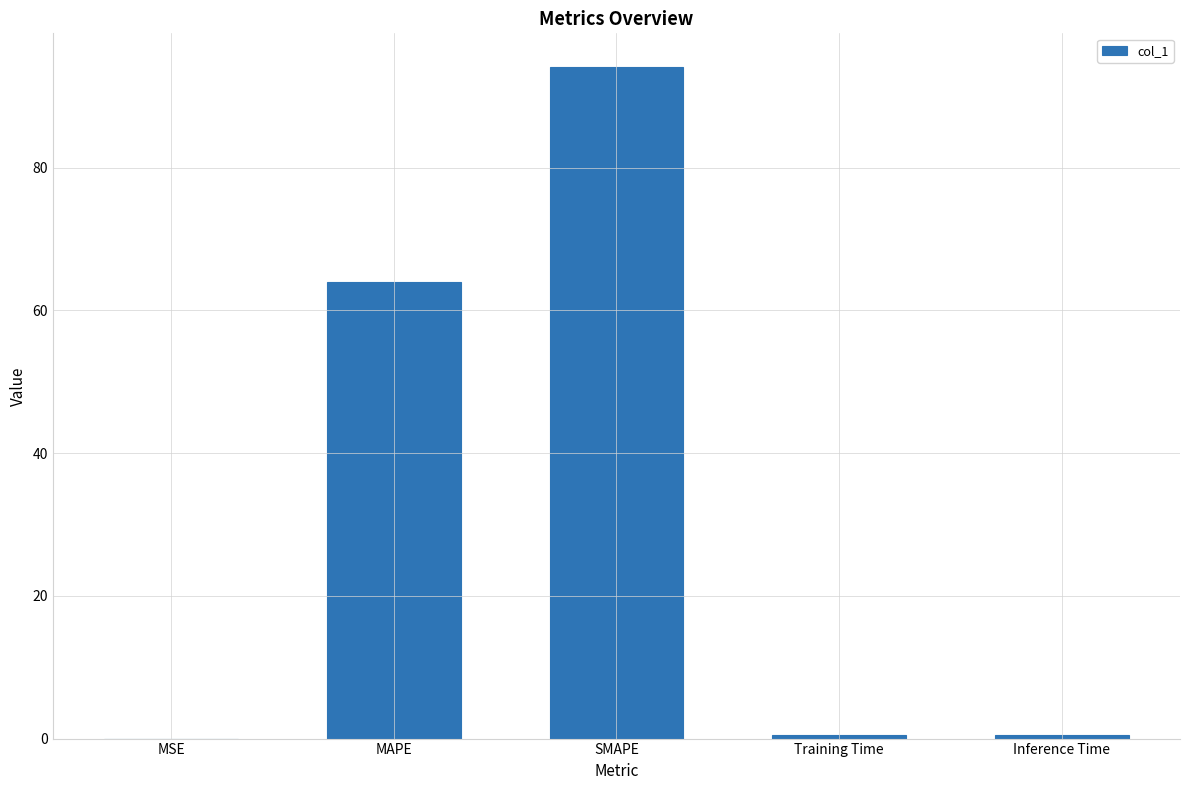

Between MAPE and Training Time, which is larger?

MAPE